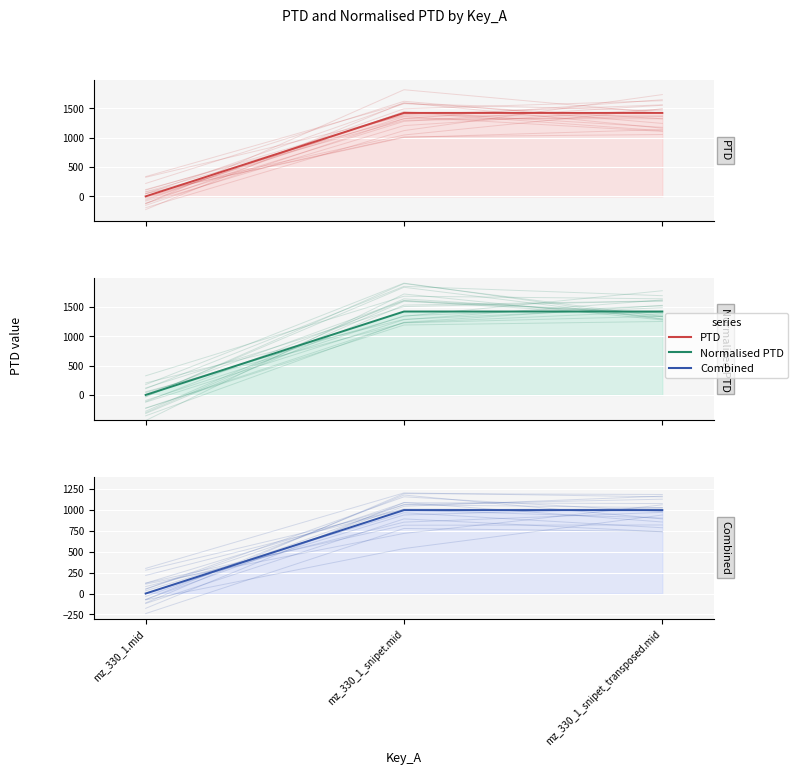

What is the change in value from mz_330_1.mid to mz_330_1_snipet.mid?

+1422.2